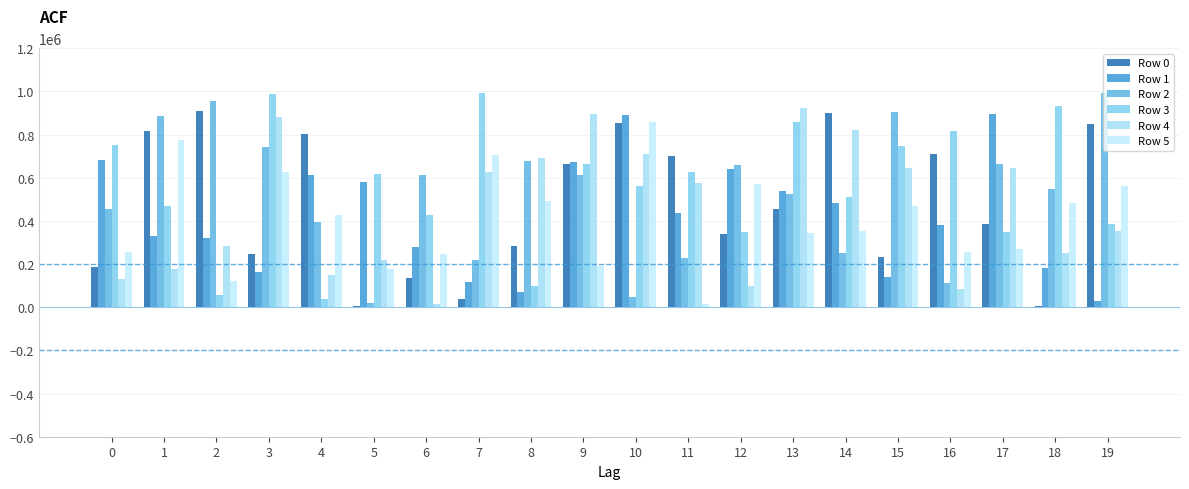

Are the bars grouped side by side (vs. stacked)?

Yes